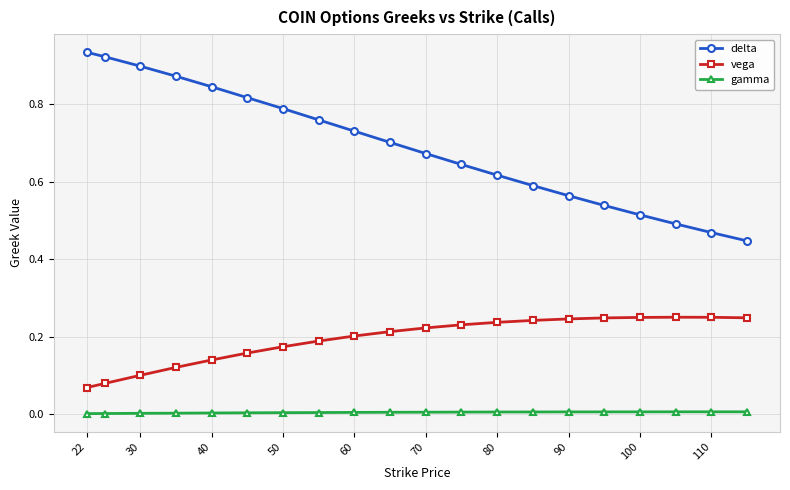

What are all the series names shown in the legend?

delta, vega, gamma